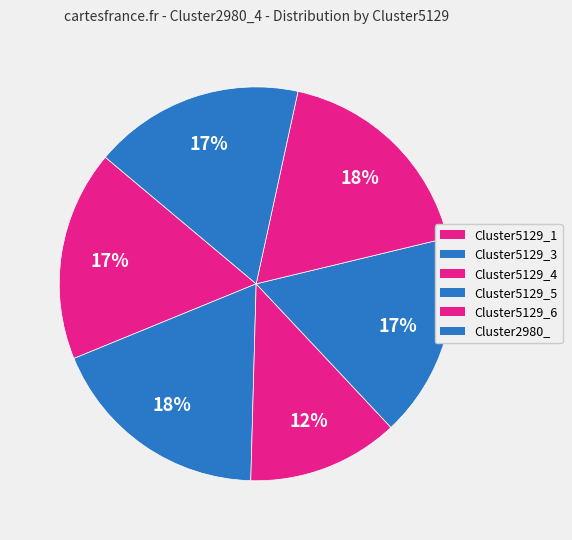

How many slices are in this pie chart?

6